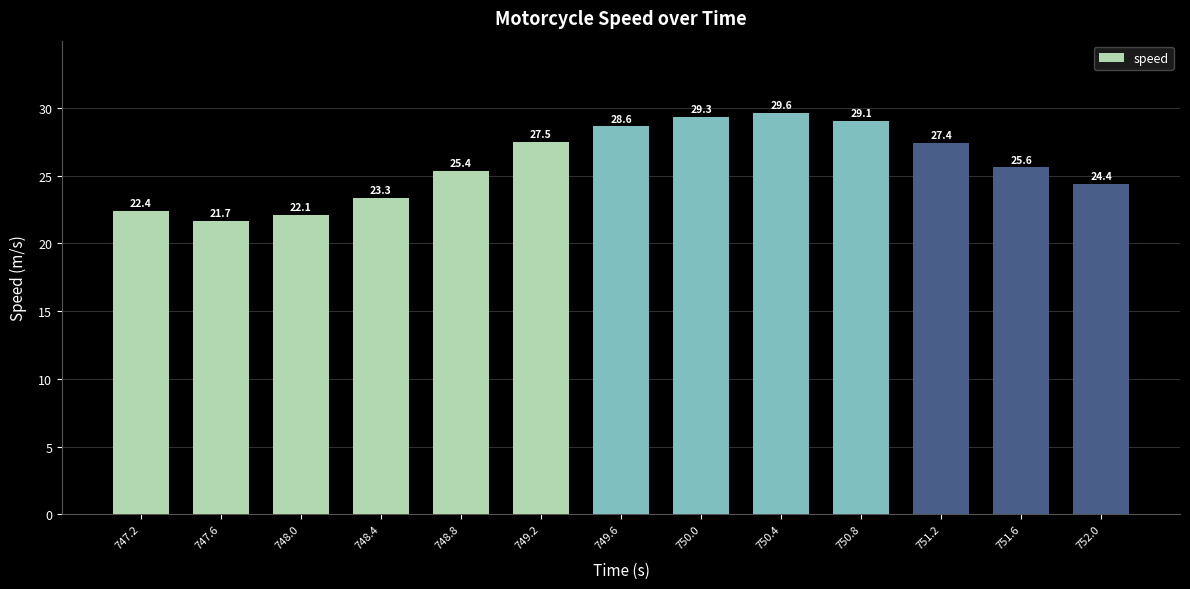

What is the greatest value displayed?

29.6